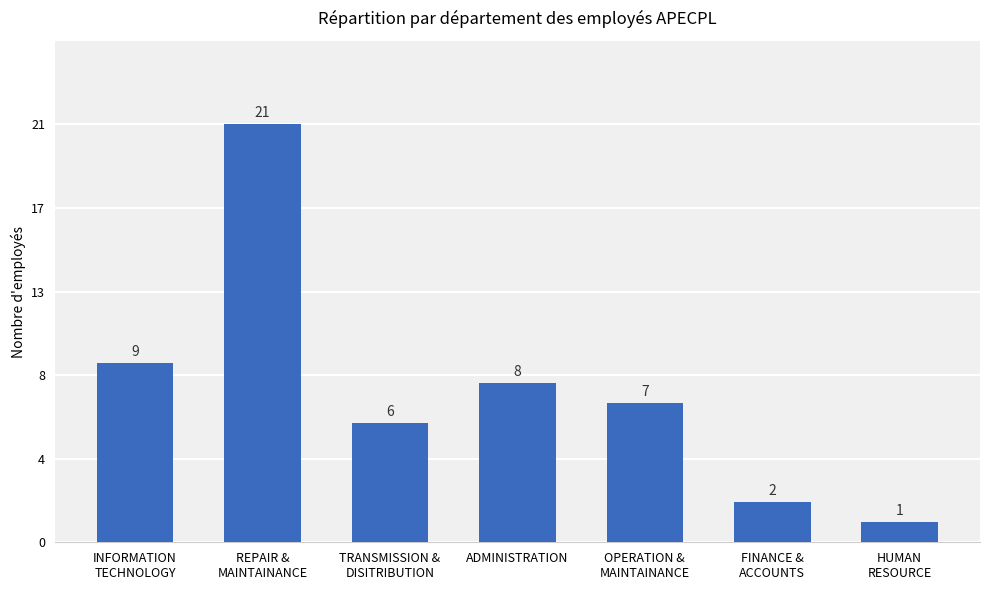

Reading right to left, what are all the values shown in this chart?

HUMAN
RESOURCE=1	FINANCE &
ACCOUNTS=2	OPERATION &
MAINTAINANCE=7	ADMINISTRATION=8	TRANSMISSION &
DISITRIBUTION=6	REPAIR &
MAINTAINANCE=21	INFORMATION
TECHNOLOGY=9